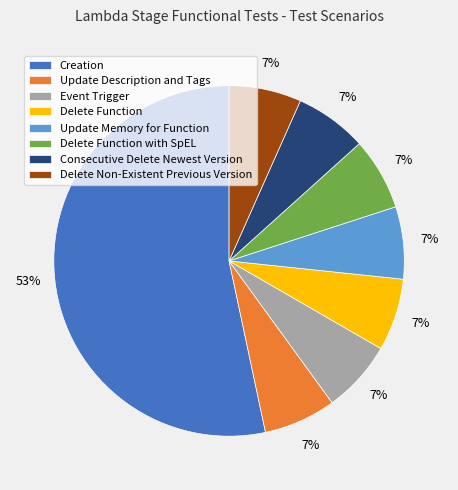

What is the ratio of the value at Update Memory for Function to the value at Consecutive Delete Newest Version?

1.0